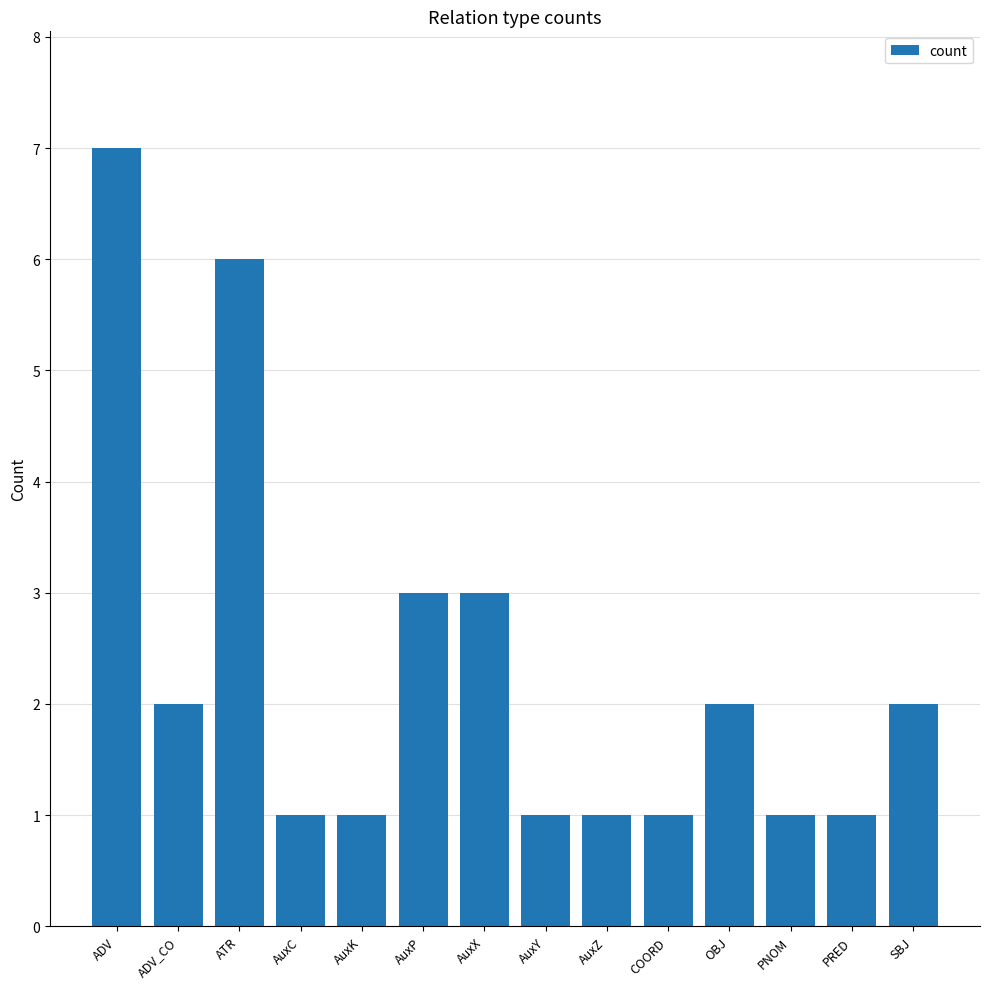

What is the average value?

2